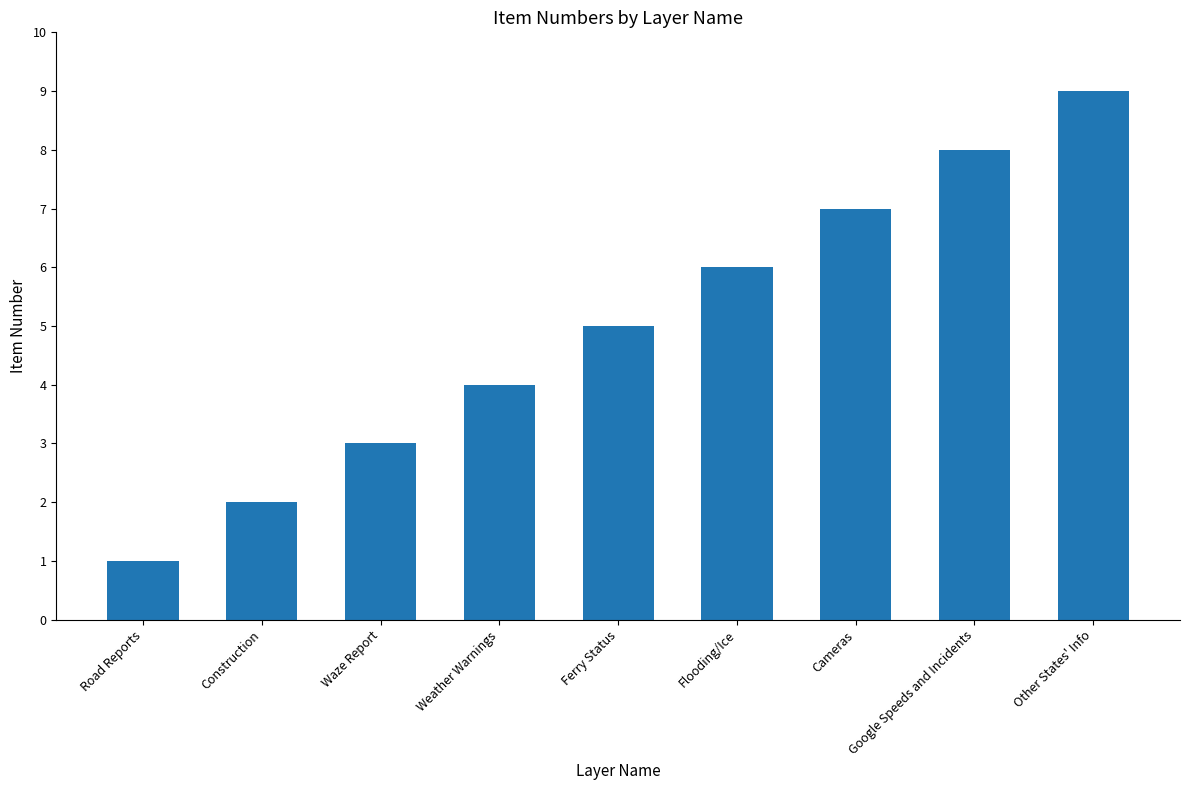

The chart shows a value of 16 at Other States' Info. True or false?

False